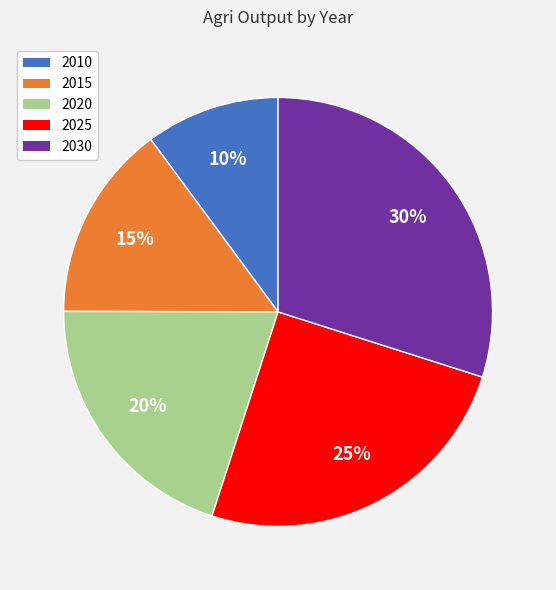

Do 2025 and 2020 together represent more than half of the pie?

No